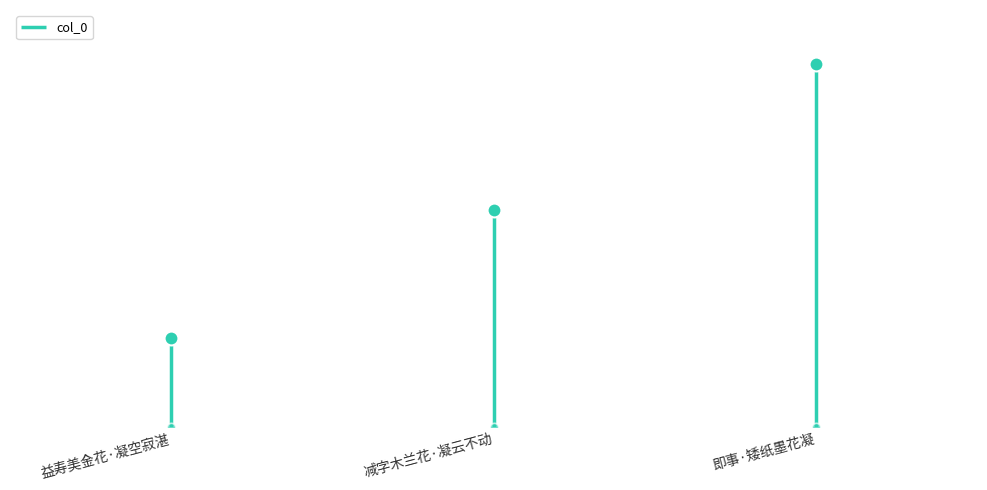

Which category has the lowest value across all series?

益寿美金花·凝空寂湛